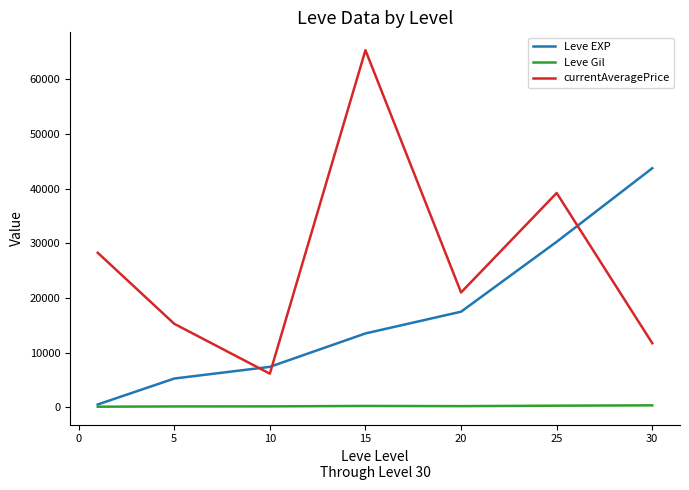

Which series has the widest spread of values?

currentAveragePrice